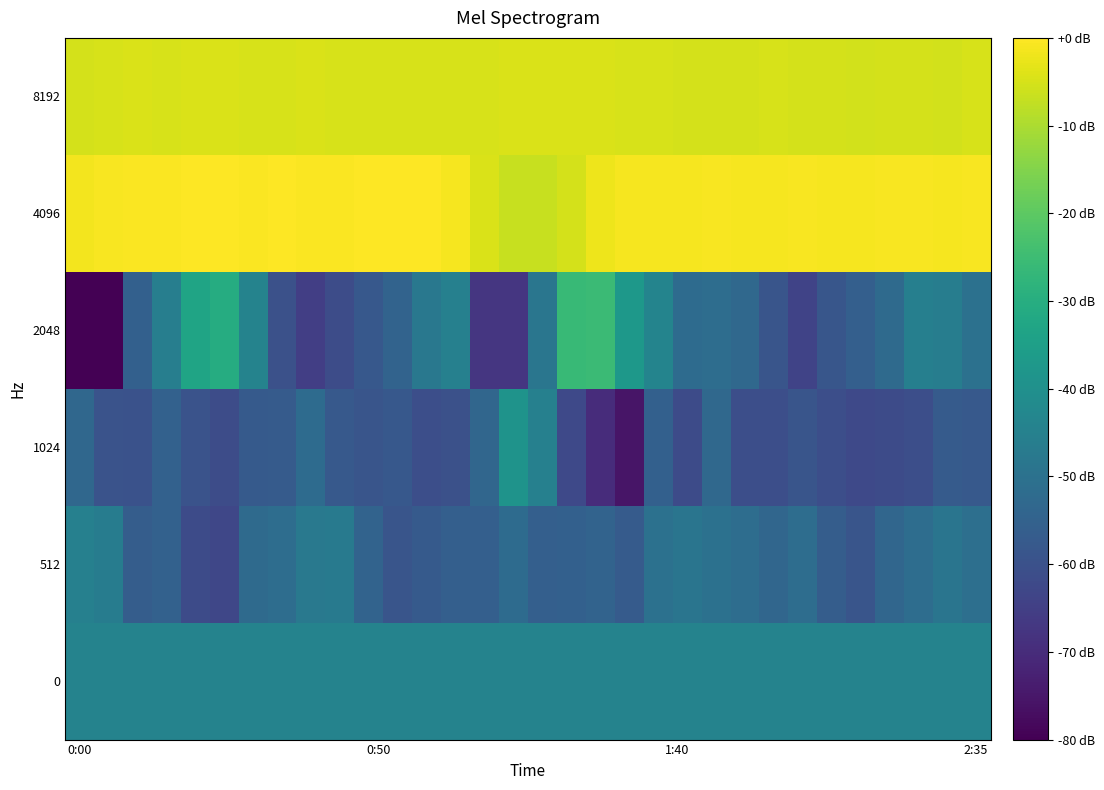

Reading right to left, list all the values displayed in this chart.

0: 166.3	166.3	166.2	166.2	166.1	166.1	166.0	166.0	165.9	165.9	165.9	165.8	165.8	165.7	165.7	165.6	165.6	165.5	165.5	165.4	165.4	165.3	165.3	165.3	165.2	165.1	165.1	165.1	165.0	164.9	164.9	164.9
512: 55.0	85.0	44.0	7.0	-78.0	-37.0	45.0	10.0	45.0	67.0	89.0	67.0	-47.0	-5.0	-23.0	-28.0	37.0	-27.0	-30.0	-54.0	-80.0	-5.0	116.0	106.0	44.0	29.0	-149.0	-127.0	-17.0	-38.0	131.0	147.0
1024: -59.0	-47.0	-111.0	-128.0	-135.0	-110.0	-82.0	-109.0	-109.0	21.0	-127.0	-24.0	-354.0	-262.0	-135.0	148.0	253.0	11.0	-102.0	-113.0	-65.0	-82.0	-60.0	34.0	-47.0	-55.0	-120.0	-91.0	-16.0	-93.0	-89.0	12.0
2048: 66.0	135.0	146.0	30.0	-27.0	-74.0	-162.0	-77.0	21.0	43.0	34.0	169.0	280.0	477.0	467.0	92.0	-219.0	-218.0	148.0	105.0	-8.0	-66.0	-123.0	-182.0	-101.0	164.0	392.0	345.0	138.0	-22.0	-428.0	-431.0
4096: 887.0	886.0	888.0	888.0	886.0	885.0	889.0	886.0	883.0	889.0	882.0	885.0	885.0	870.0	818.0	791.0	790.0	827.0	886.0	900.0	897.0	899.0	894.0	895.0	899.0	896.0	902.0	901.0	895.0	894.0	890.0	880.0
8192: 821.0	813.0	814.0	814.0	811.0	816.0	817.0	821.0	815.0	818.0	816.0	819.0	823.0	825.0	825.0	824.0	829.0	823.0	821.0	822.0	822.0	822.0	823.0	824.0	820.0	820.0	826.0	825.0	823.0	824.0	821.0	817.0